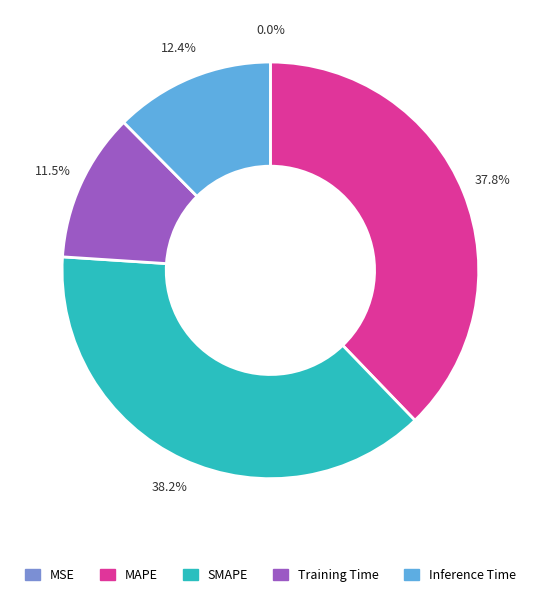

How much of the chart is everything except Inference Time?

87.6%